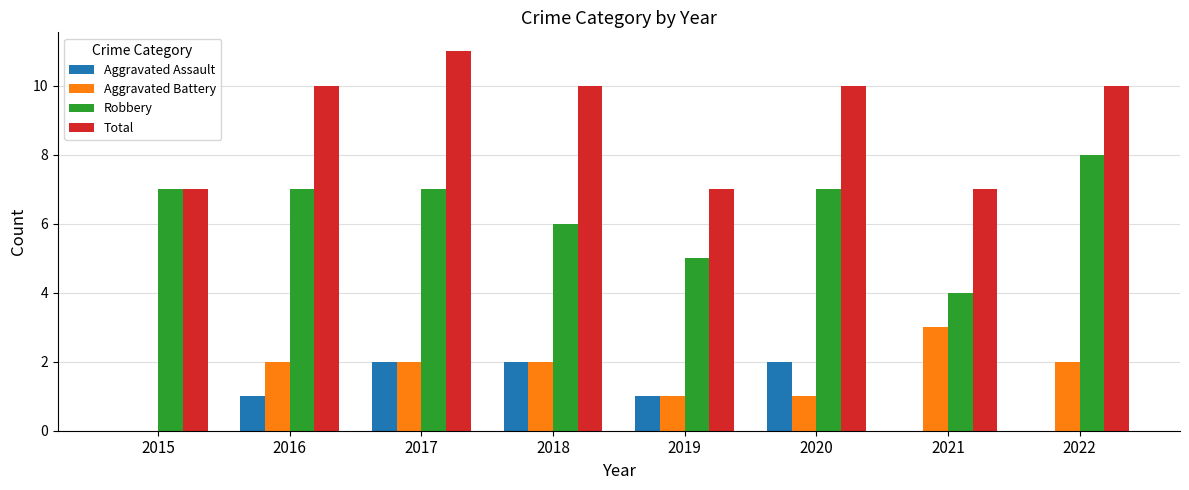

Reading right to left, list all the values displayed in this chart.

Aggravated Assault: 0	0	2	1	2	2	1	0
Aggravated Battery: 2	3	1	1	2	2	2	0
Robbery: 8	4	7	5	6	7	7	7
Total: 10	7	10	7	10	11	10	7